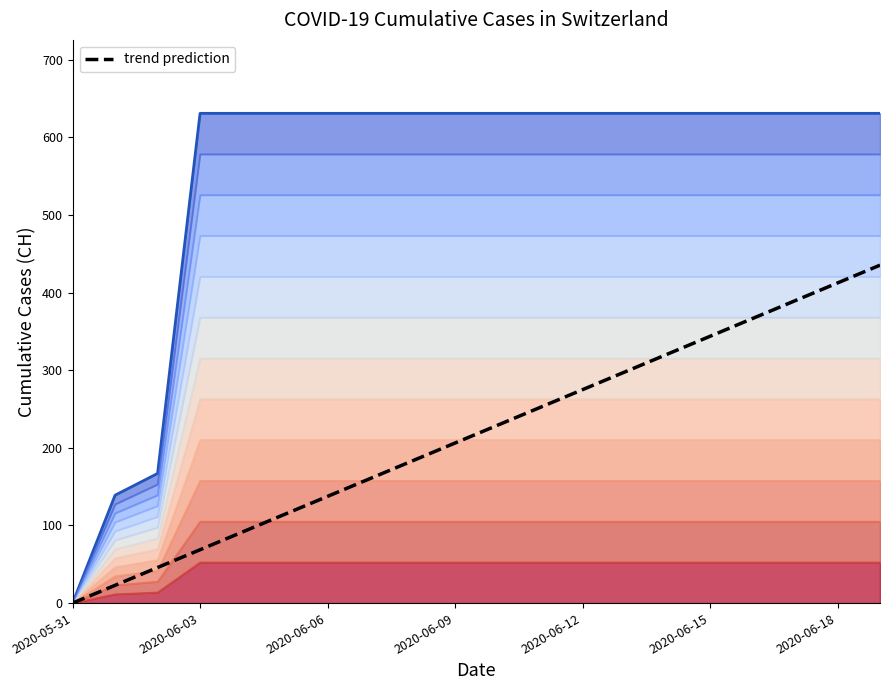

How many lines are shown in the chart?

2